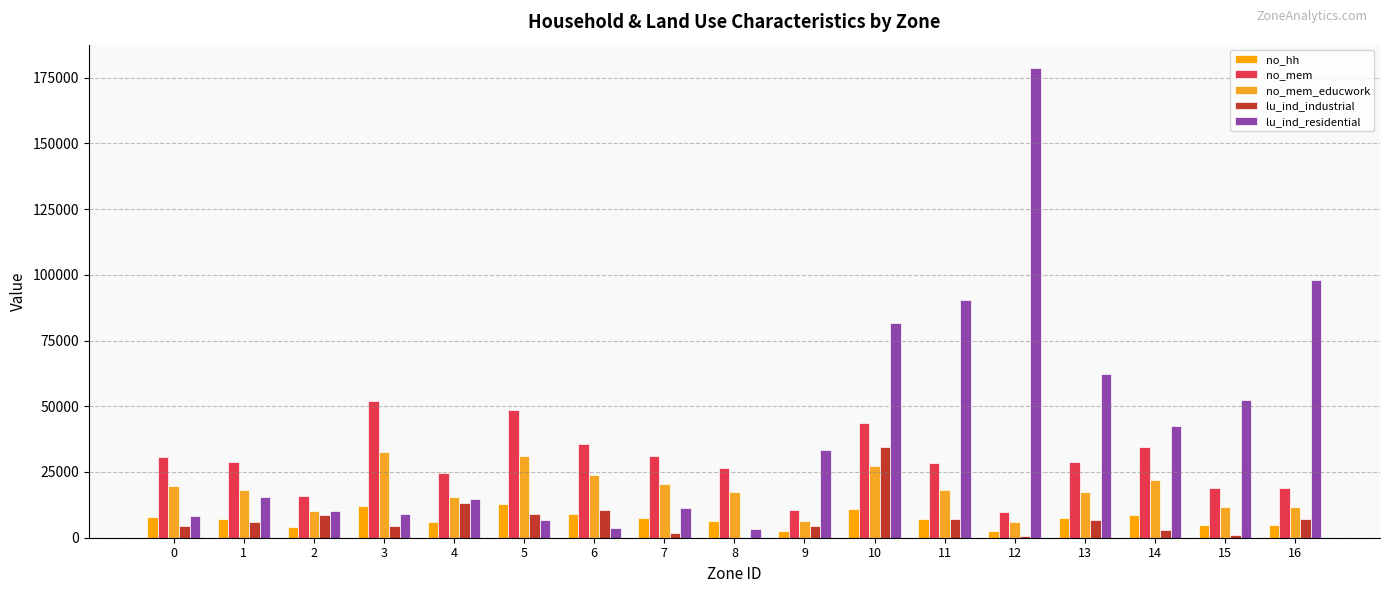

Which series has the largest range (max minus min)?

lu_ind_residential